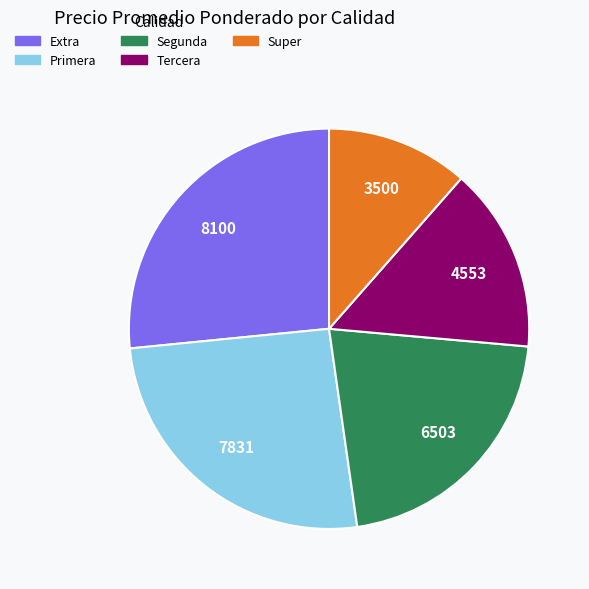

Do Super and Extra together represent more than half of the pie?

No